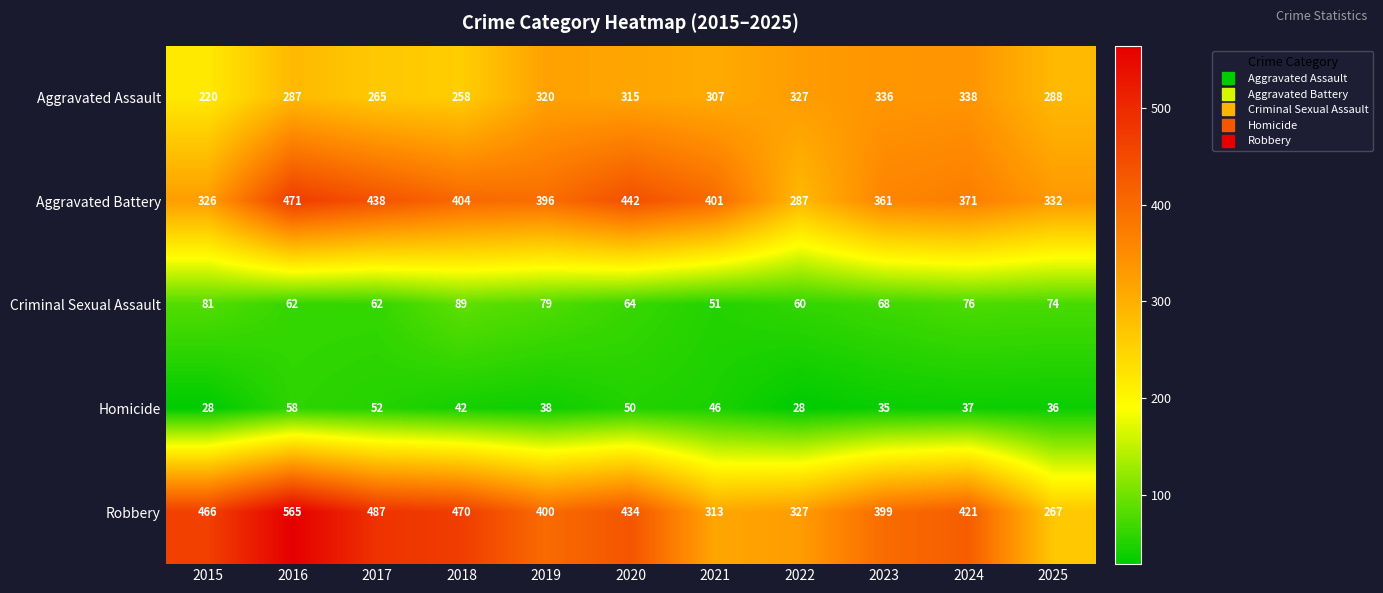

Which series has the widest spread of values?

Robbery